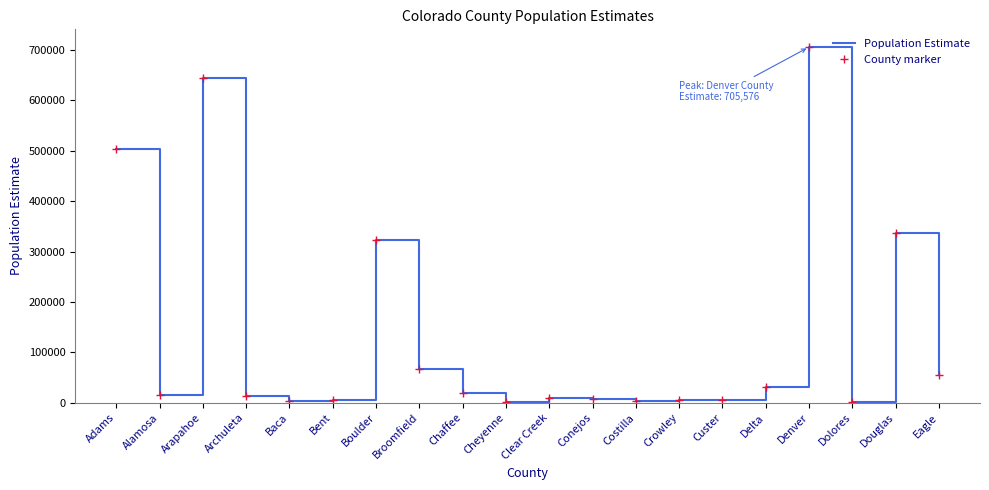

Which series has the widest spread of values?

Population Estimate